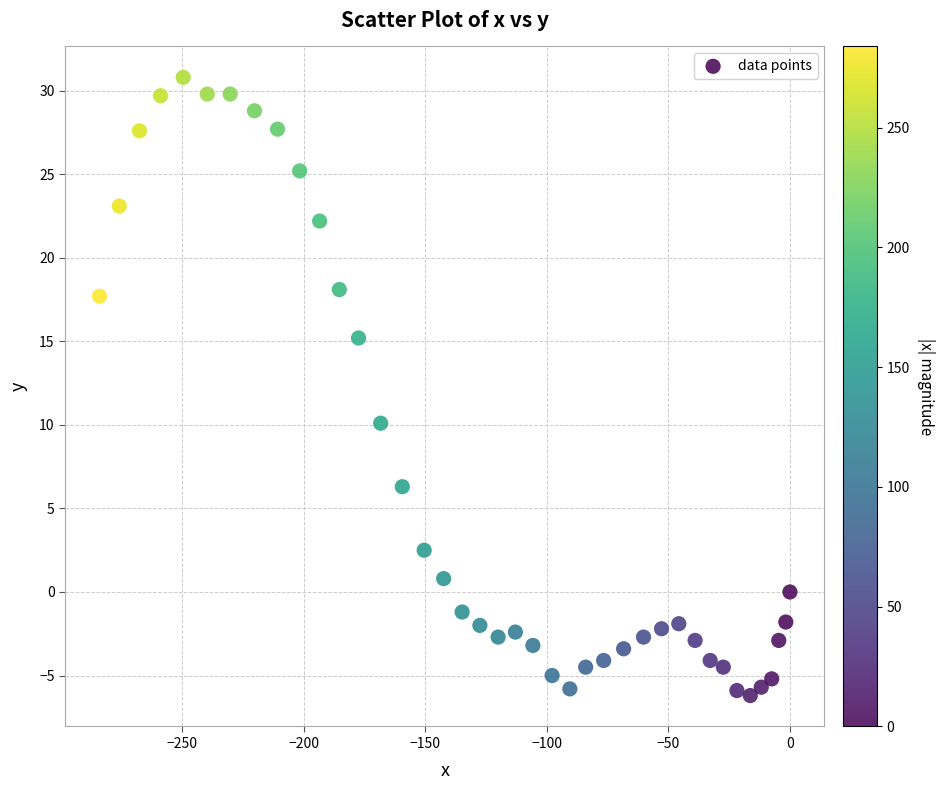

What is the range of Y values (max minus min)?

37.0